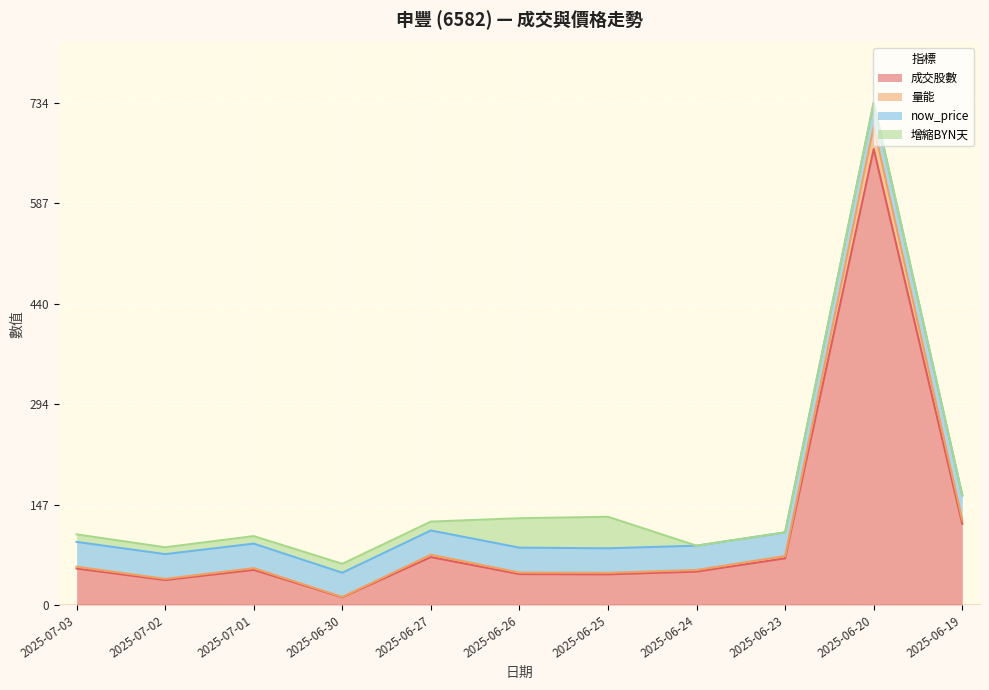

In 成交股數, how many points are lower than both neighbors (excluding endpoints)?

3